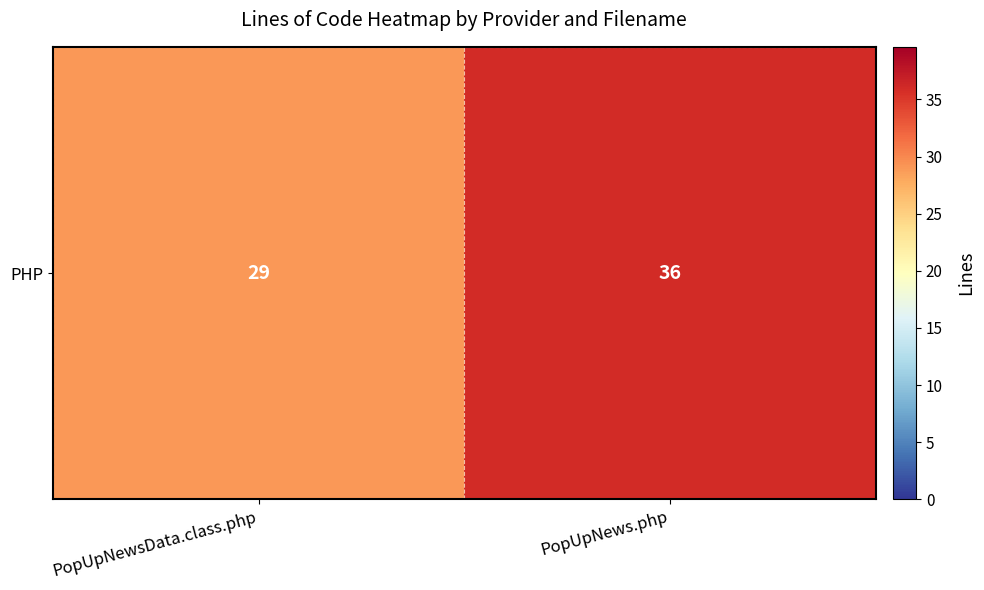

List the labels in order of value, largest first.

PopUpNews.php, PopUpNewsData.class.php